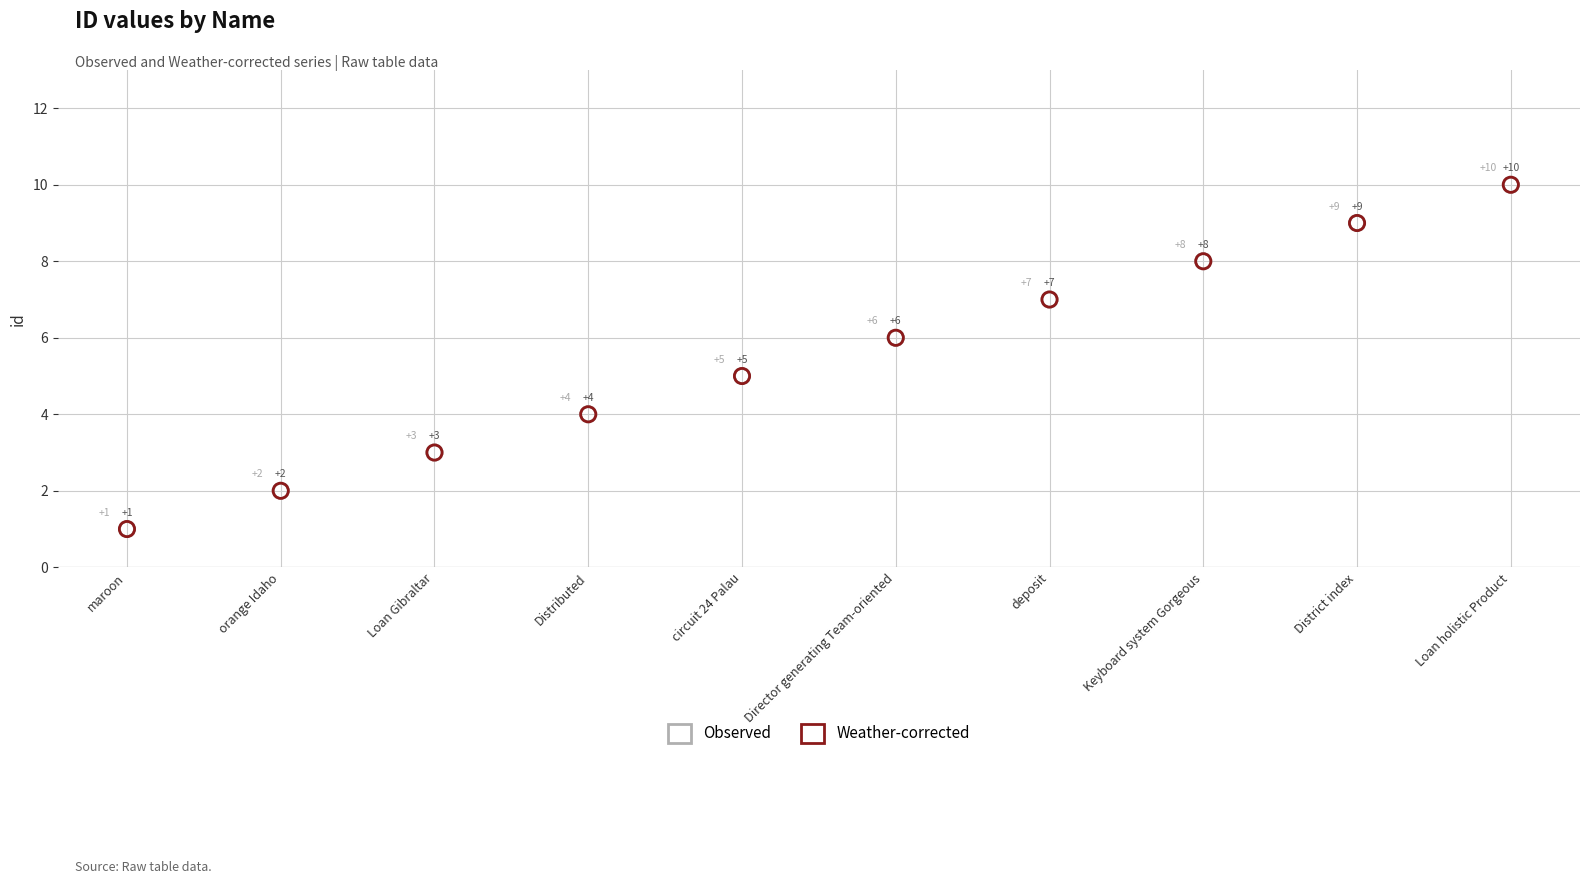

Which series contains the highest Y value?

Observed